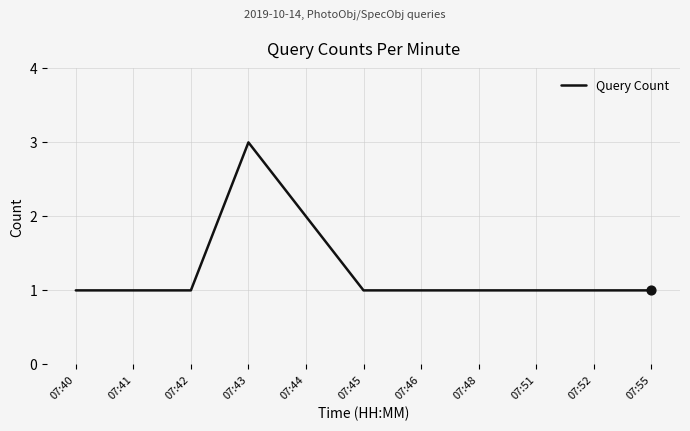

What is the ratio of the value at 07:55 to the value at 07:45?

1.0